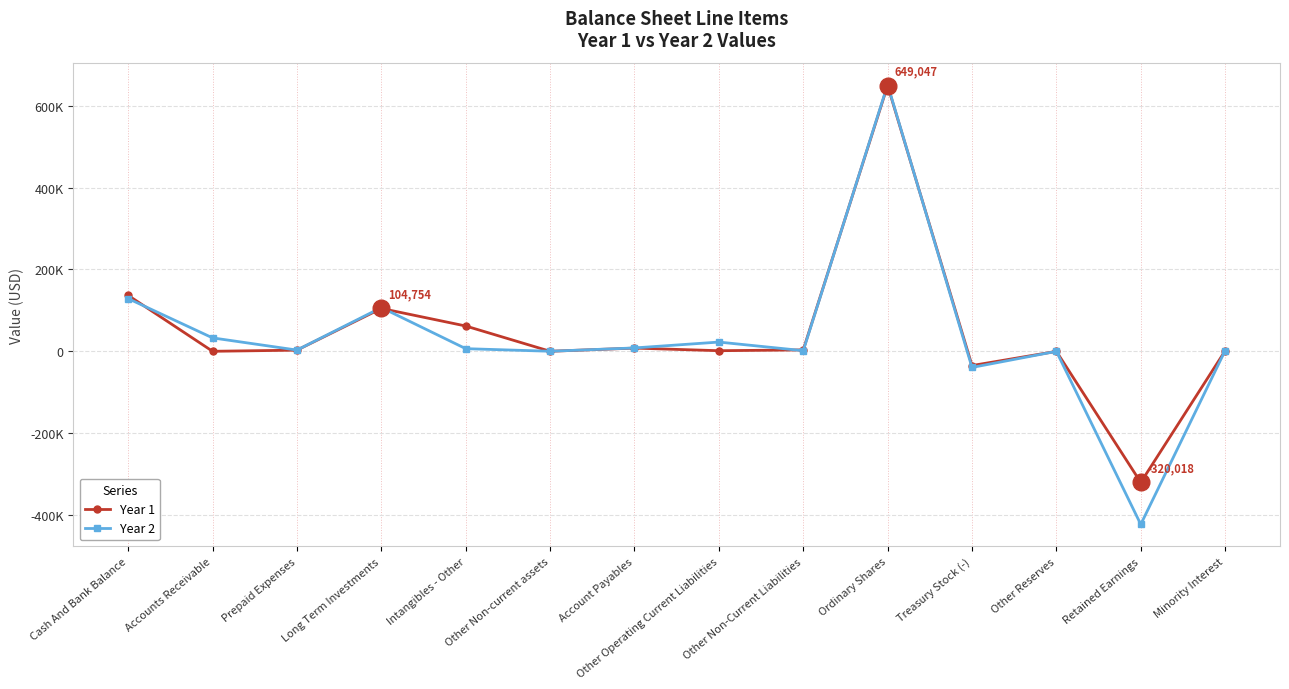

Between Other Non-Current Liabilities and Retained Earnings, which series saw the biggest shift?

Year 2